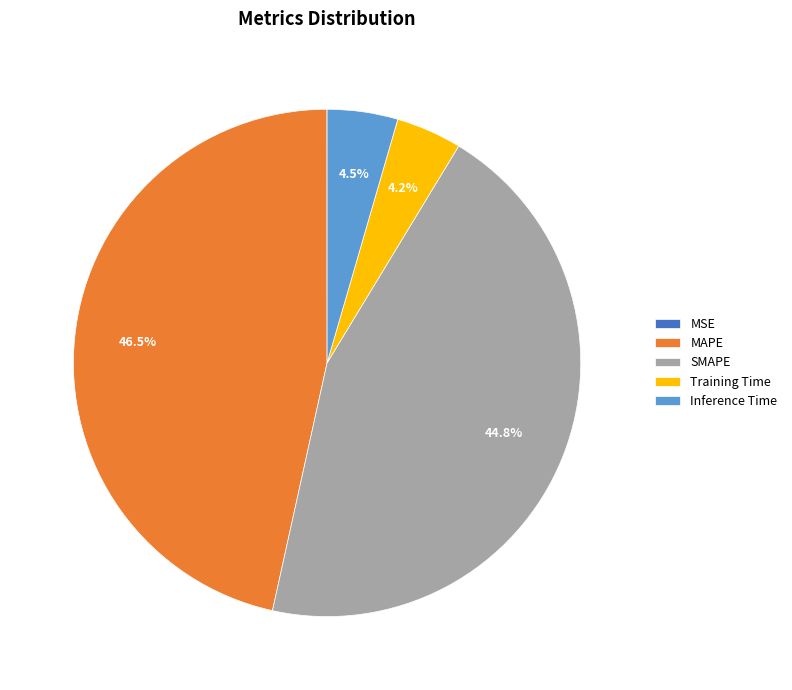

Which category has the biggest portion of the pie?

MAPE